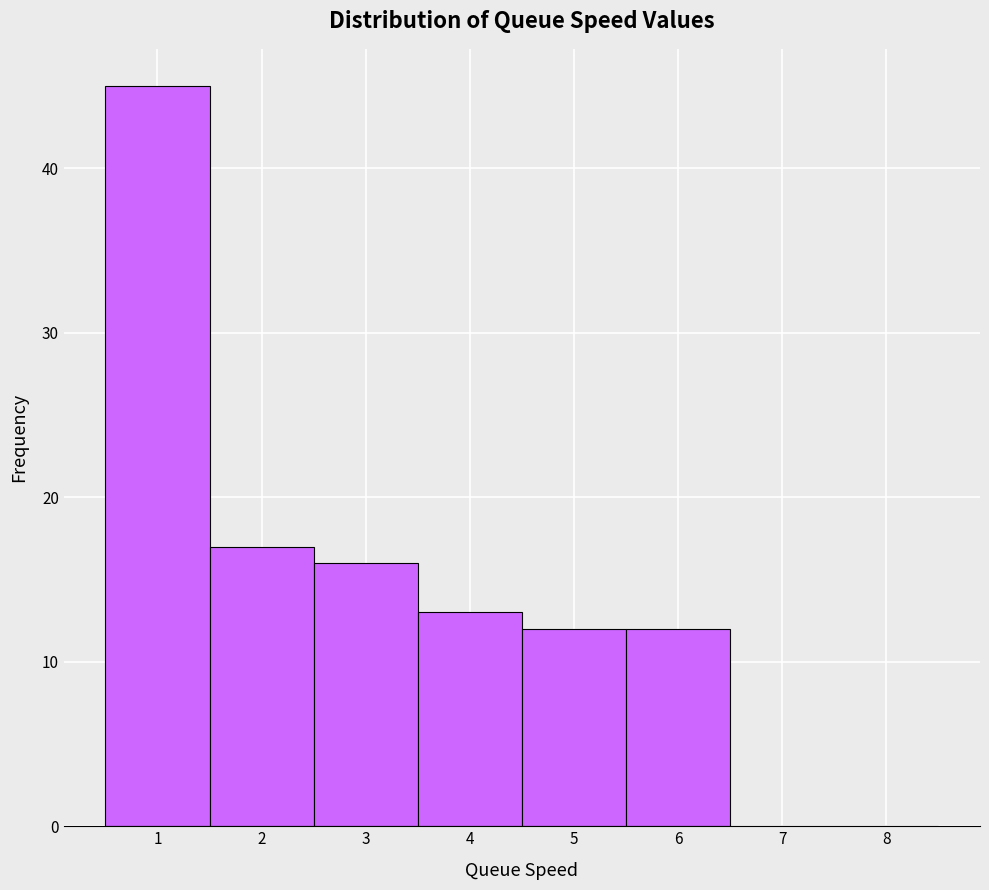

Reading left to right, transcribe this chart: for each bar, give the range it covers on the x-axis and its height. The values are not printed on the chart, so give them approximately, as read against the axis.

0.5 to 1.5: 45
1.5 to 2.5: 17
2.5 to 3.5: 16
3.5 to 4.5: 13
4.5 to 5.5: 12
5.5 to 6.5: 12
6.5 to 7.5: 0
7.5 to 8.5: 0